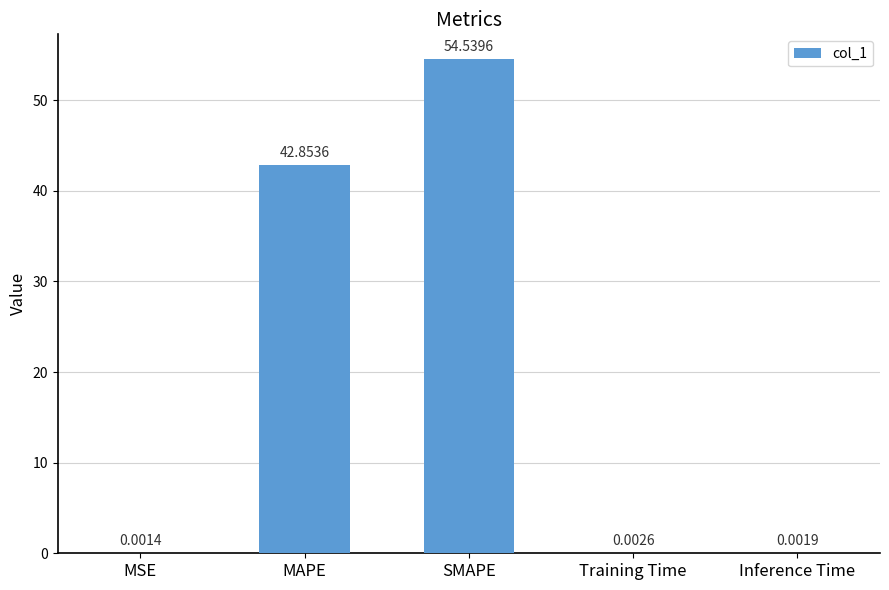

Which category has the highest value across all series?

SMAPE